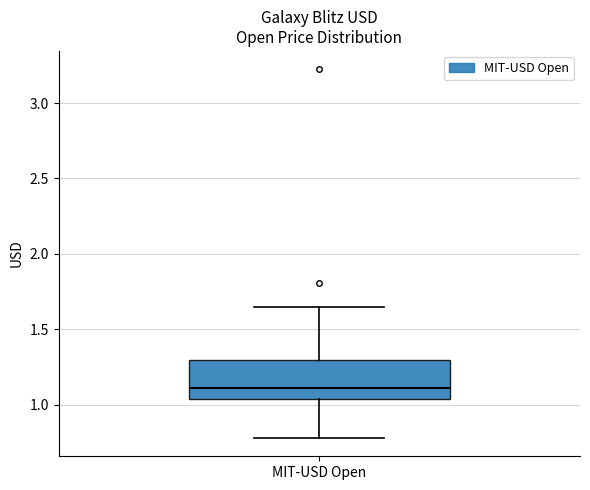

Transcribe this box plot: give where the median line is, the range the box spans, and where the two whiskers end, as read against the y-axis. The values are not printed on the chart, so give them approximately, as read against the axis.

median 1.10, box 1.05 to 1.30, whiskers 0.80 to 1.65